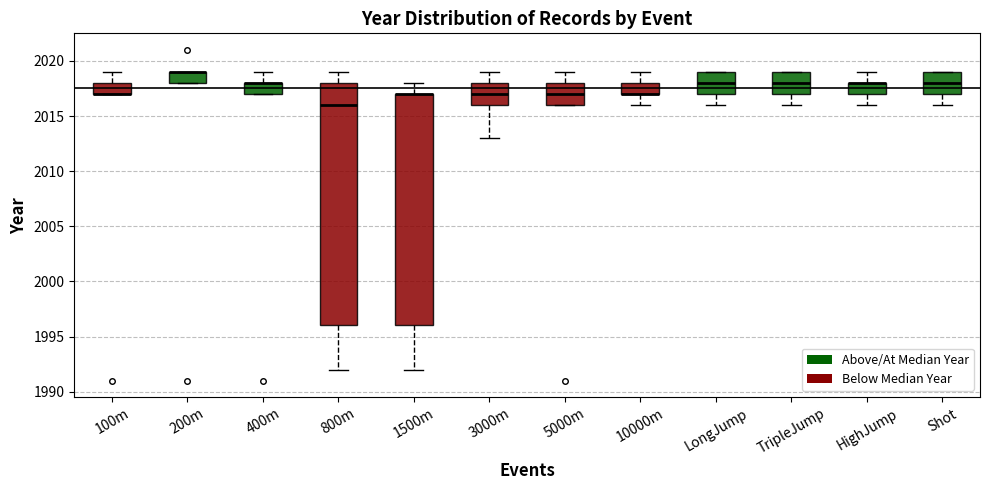

Where does the lower whisker of the box for 1500m end on the y-axis? The values are not printed on the chart, so give them approximately, as read against the axis.

1992